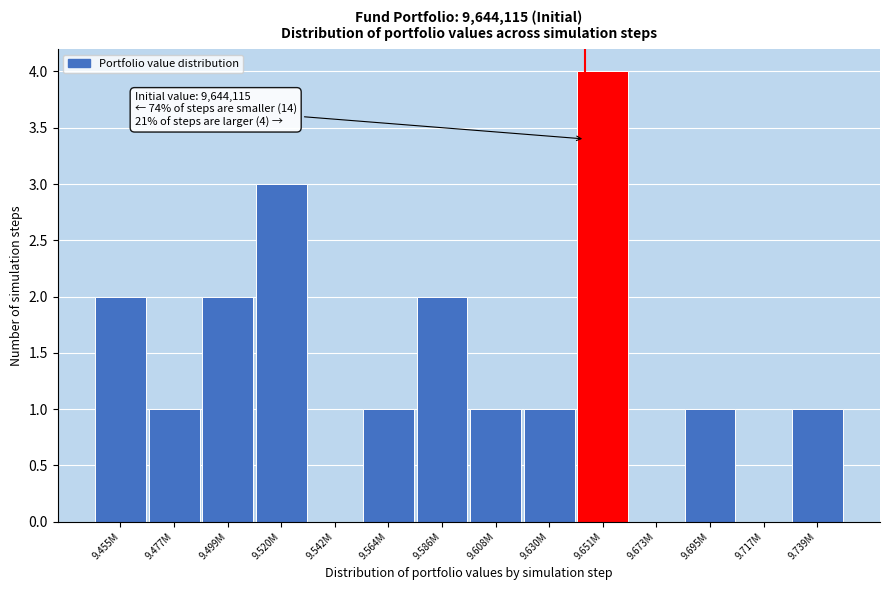

Reading left to right, what are all the values shown in this chart?

9.455M=2	9.477M=1	9.499M=2	9.520M=3	9.542M=0	9.564M=1	9.586M=2	9.608M=1	9.630M=1	9.651M=4	9.673M=0	9.695M=1	9.717M=0	9.739M=1